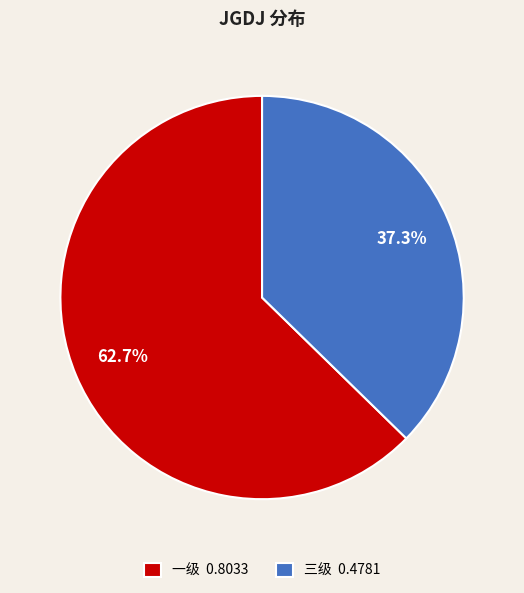

What is the smallest slice in the pie chart?

三级